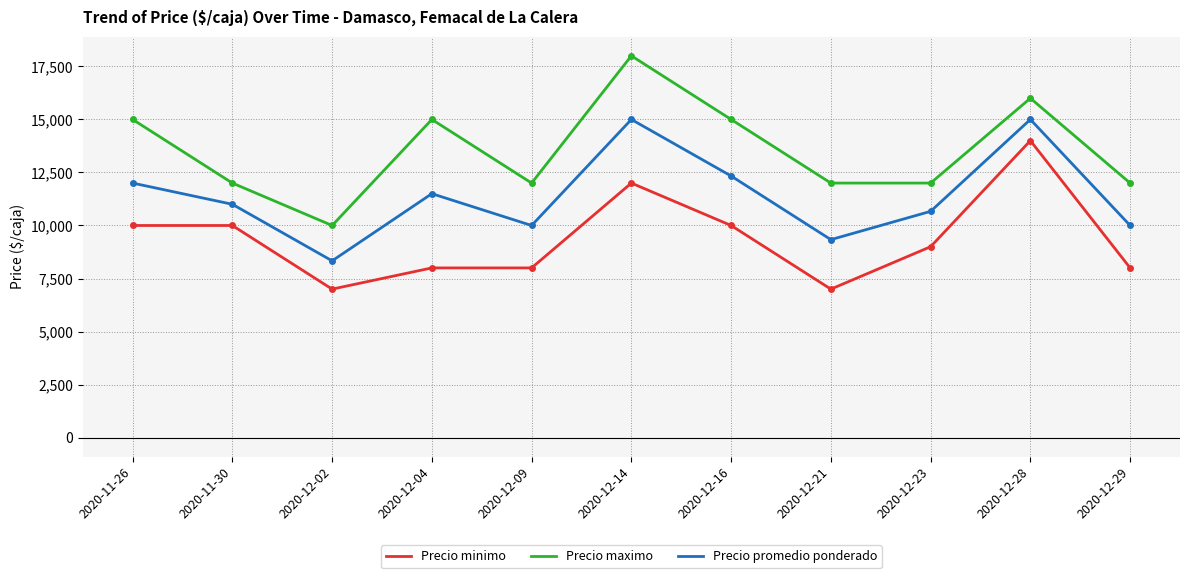

What is the average value of the Precio promedio ponderado series?

11379